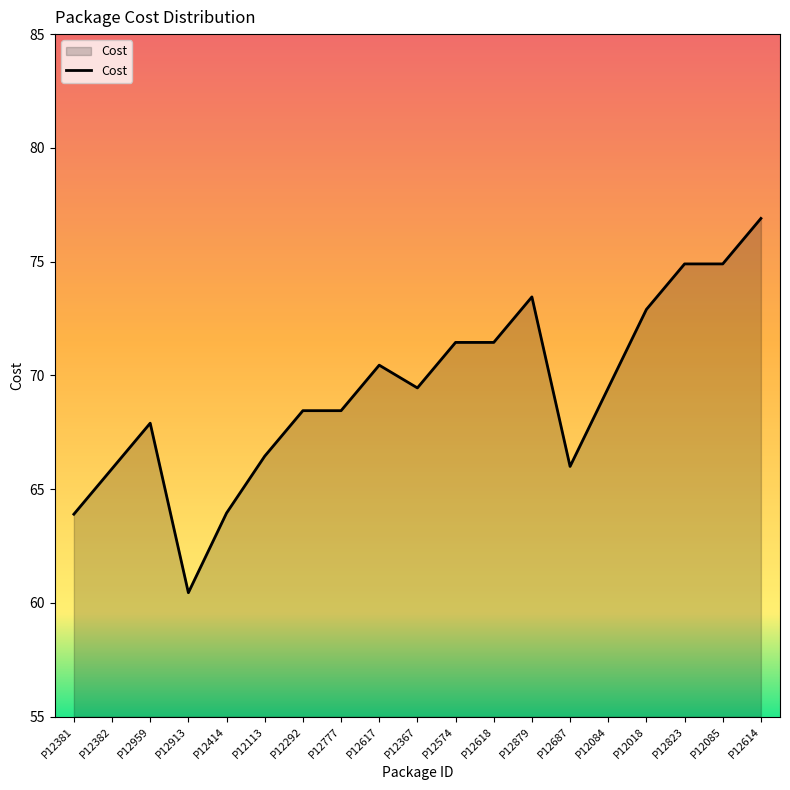

What value does the data have at P12292?

68.5